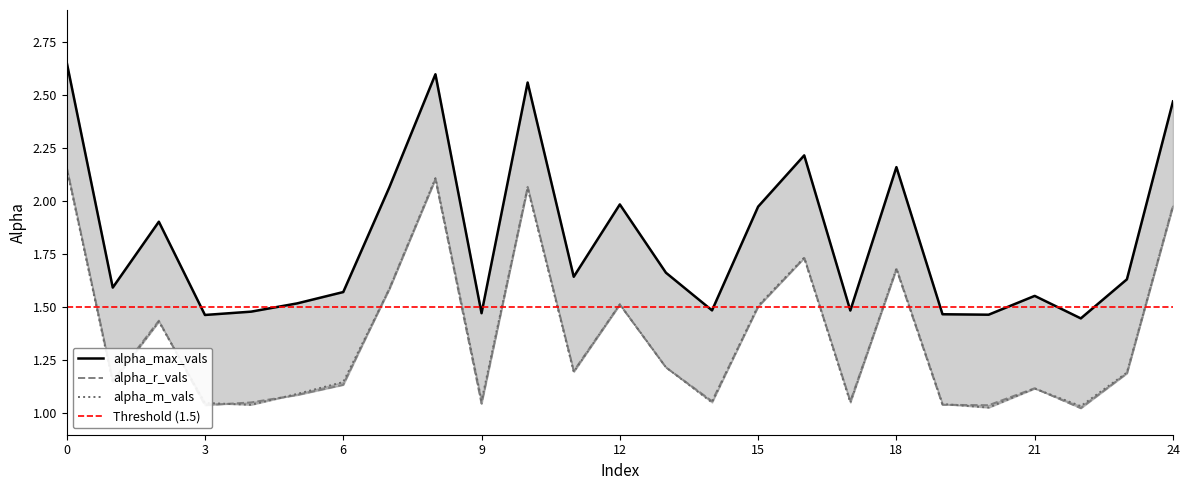

What is the maximum value shown in the chart?

2.7